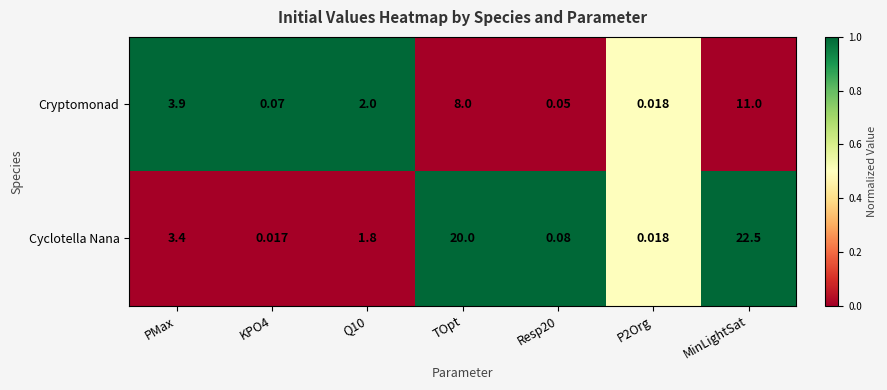

Which series has the largest total across all categories?

Cyclotella Nana